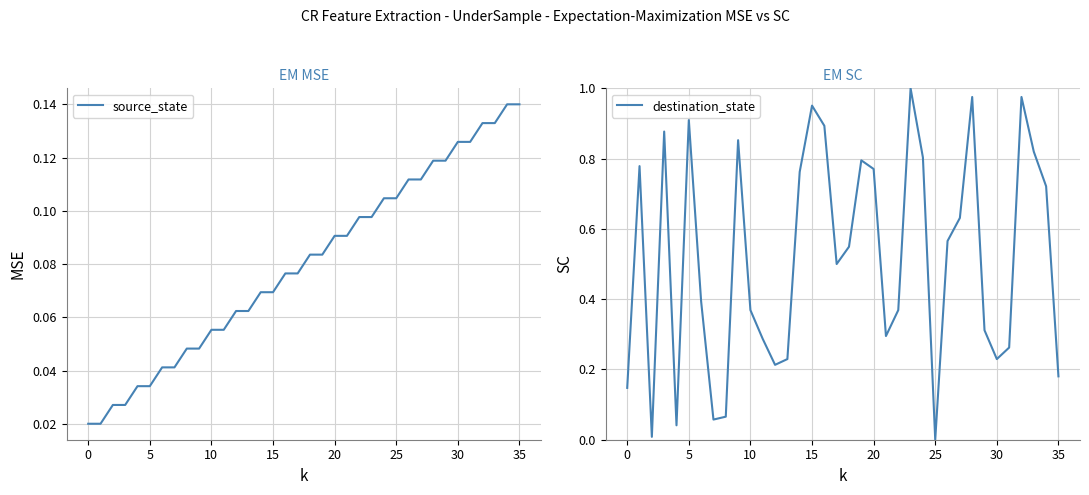

Reading left to right, list all the values displayed in this chart.

source_state: 0.0	0.0	0.0	0.0	0.0	0.0	0.0	0.0	0.0	0.0	0.1	0.1	0.1	0.1	0.1	0.1	0.1	0.1	0.1	0.1	0.1	0.1	0.1	0.1	0.1	0.1	0.1	0.1	0.1	0.1	0.1	0.1	0.1	0.1	0.1	0.1
destination_state: 0.1	0.8	0.0	0.9	0.0	0.9	0.4	0.1	0.1	0.9	0.4	0.3	0.2	0.2	0.8	1.0	0.9	0.5	0.5	0.8	0.8	0.3	0.4	1.0	0.8	0.0	0.6	0.6	1.0	0.3	0.2	0.3	1.0	0.8	0.7	0.2